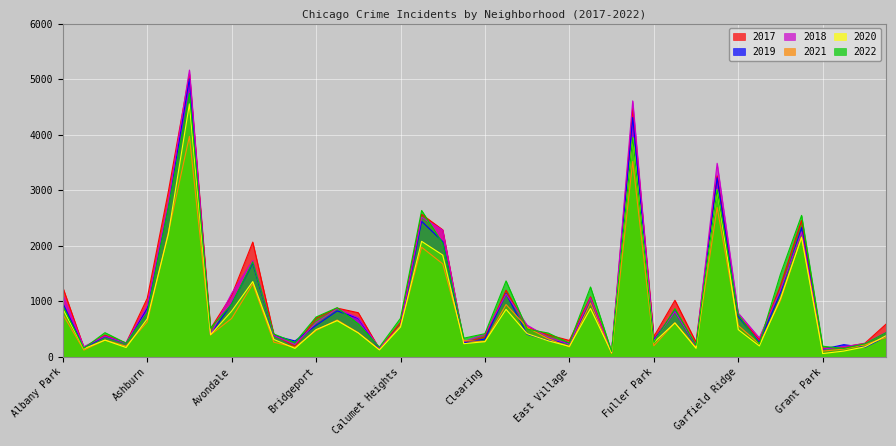

Is it true that 2022 equals 614 at Archer Heights?

False